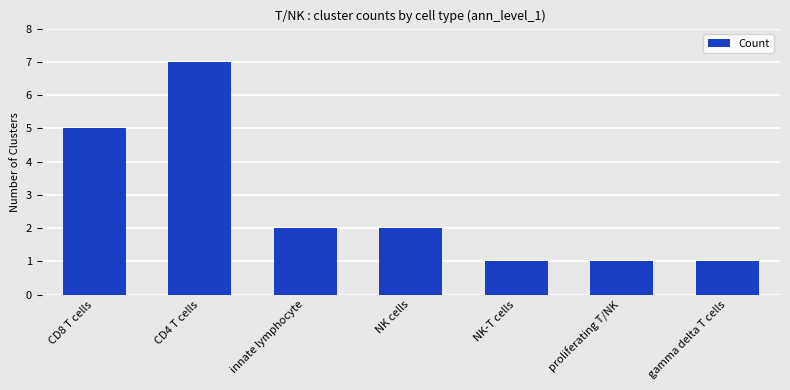

What is the value of the 7th bar from the left?

1